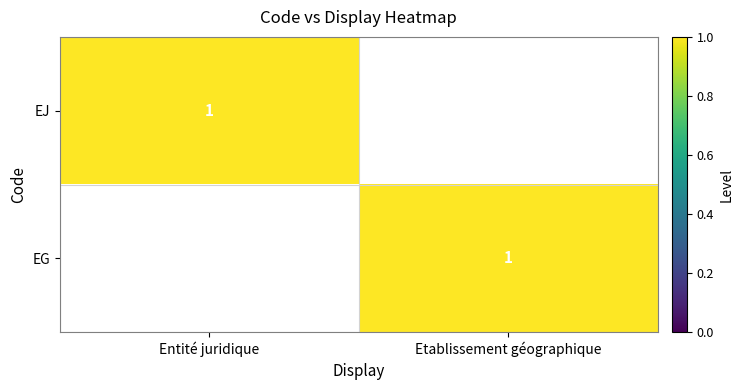

The value of EG at Etablissement géographique is 1. True or false?

True